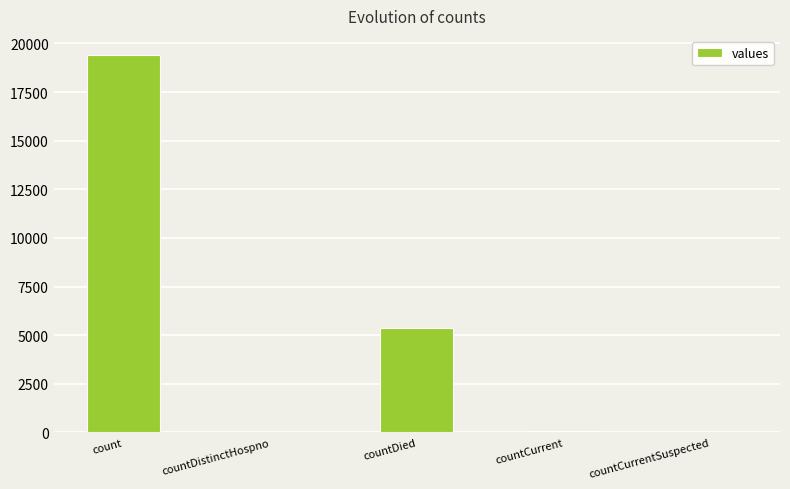

What is the approximate value at countDistinctHospno, to the nearest 50?

50